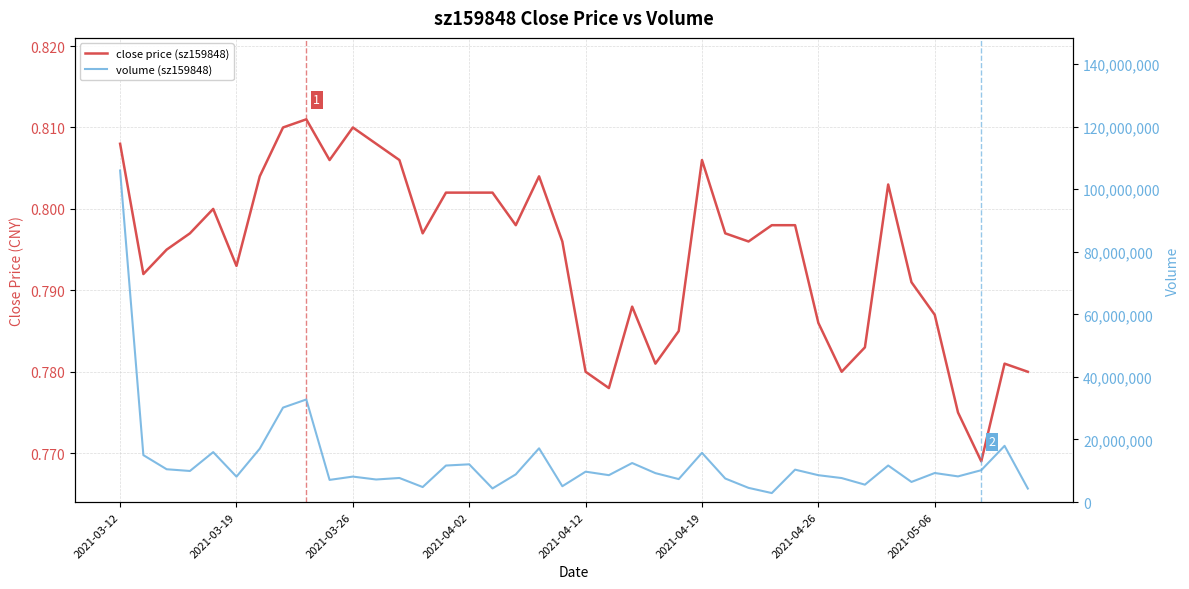

What is the difference between the highest and lowest values at 12?

7701267.2